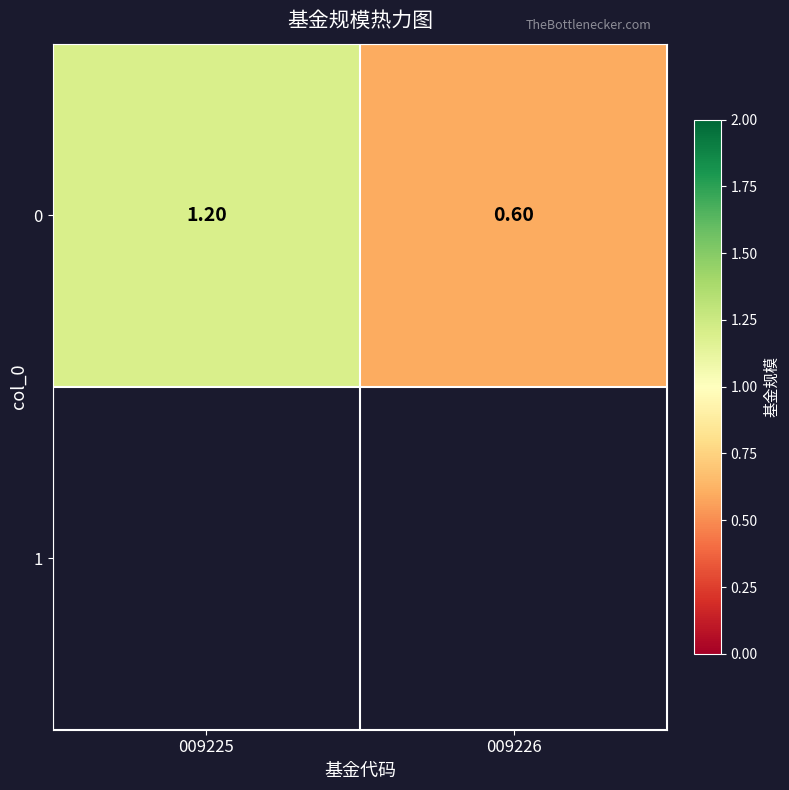

Between 009225 and 009226, which is larger?

009225